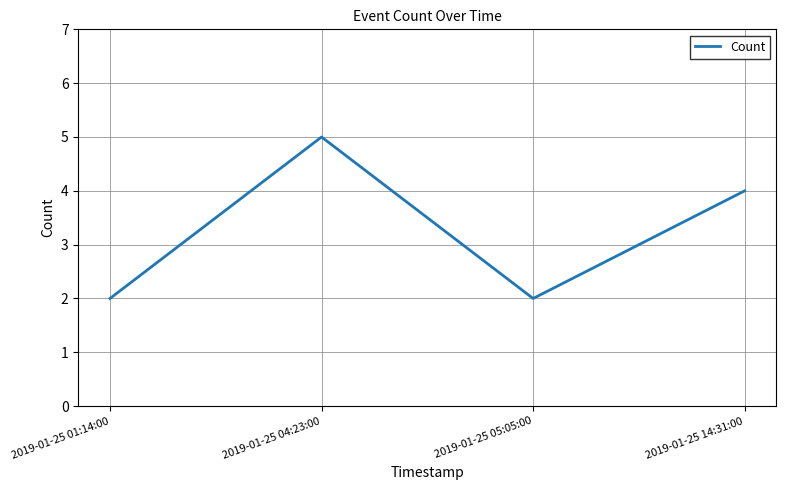

What is the ratio of the value at 2019-01-25 14:31:00 to the value at 2019-01-25 05:05:00?

2.0